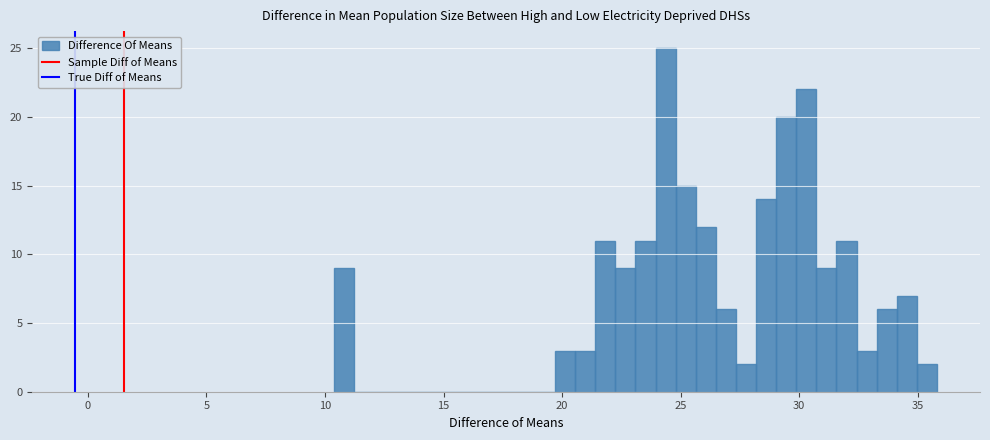

Read against the x-axis, roughly where is the centre of the tallest bar?

24.5